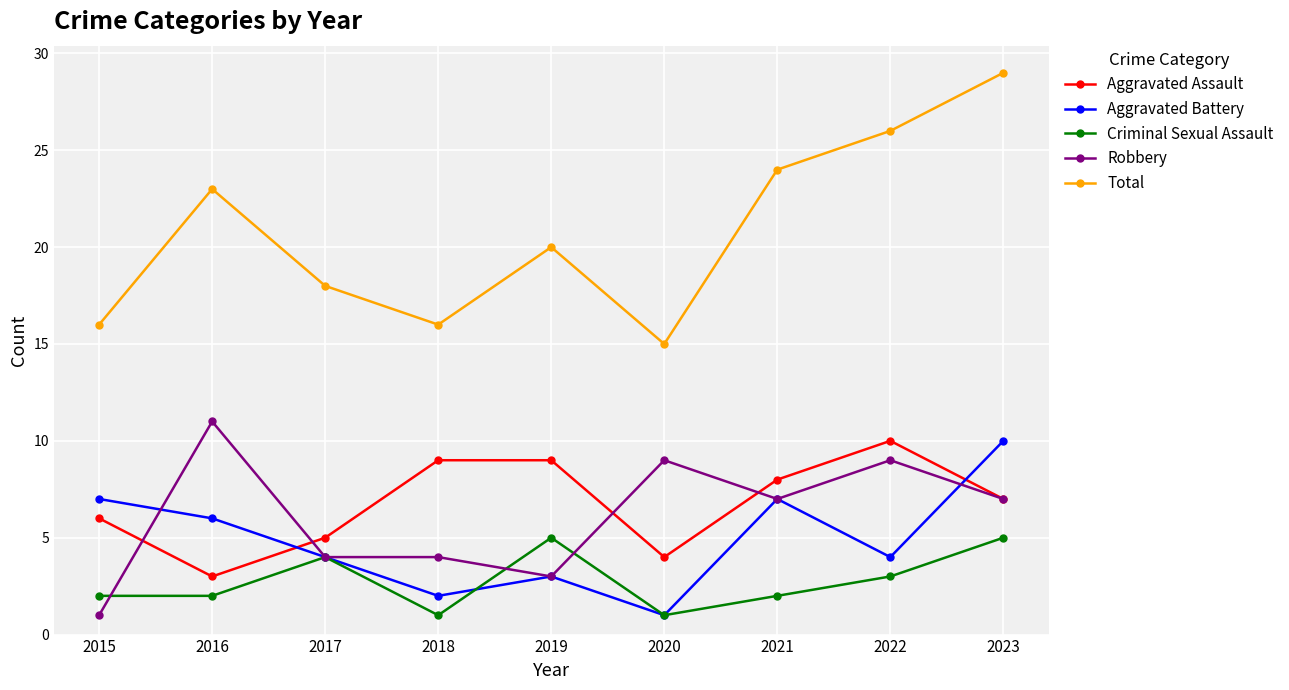

Which category has the highest value across all series?

2023